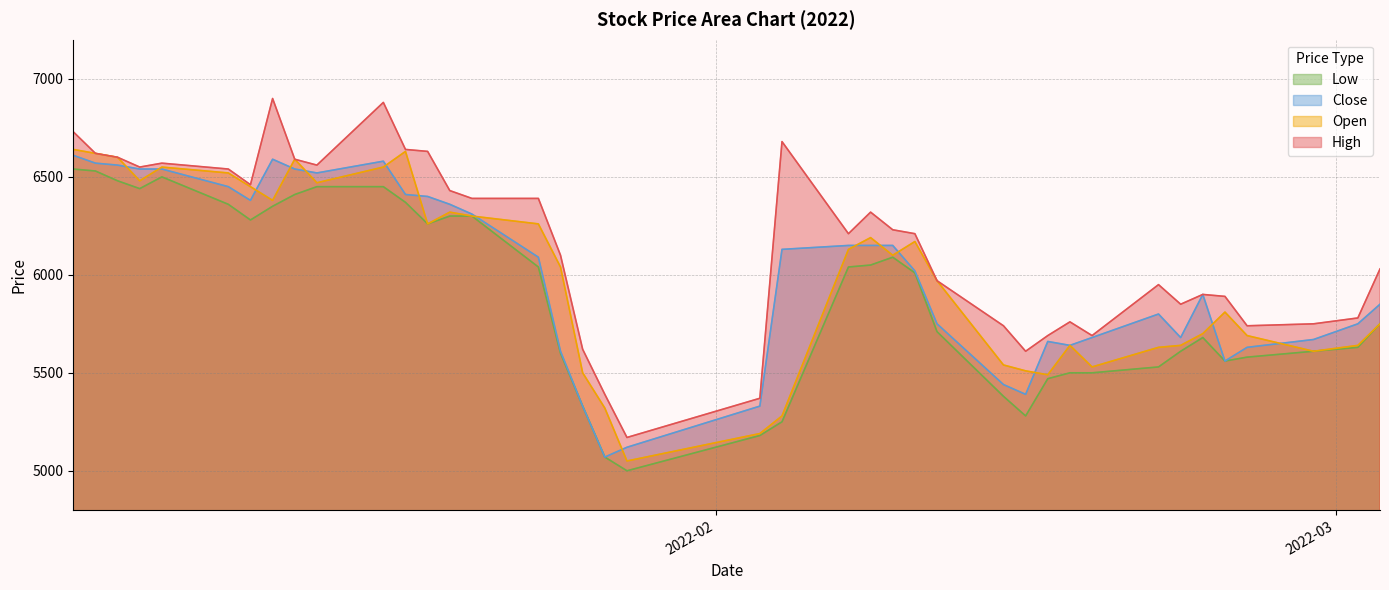

What is the lowest value of the Close series?

5070